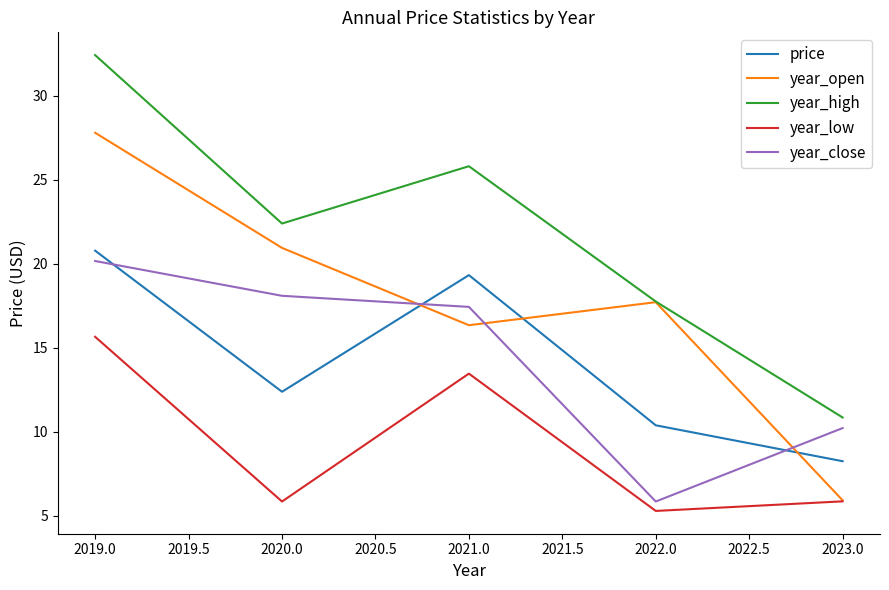

True or false: year_low has more than 2 interior local peaks.

False